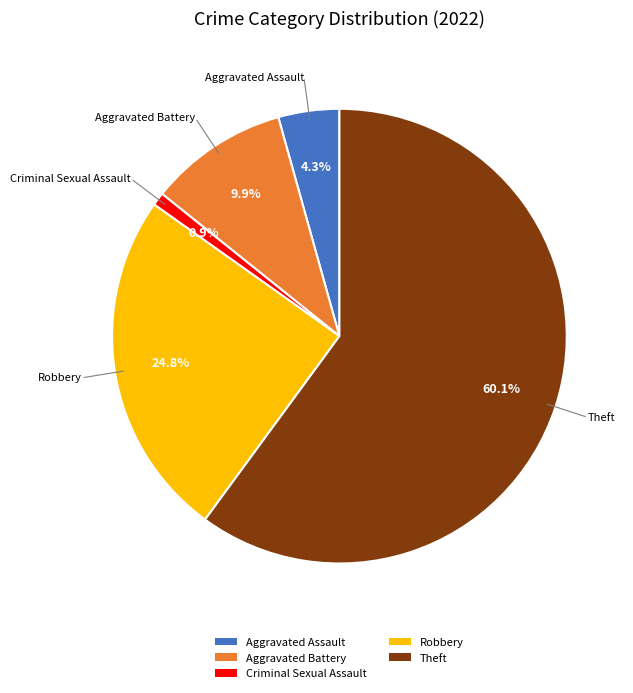

How many slices are in this pie chart?

5